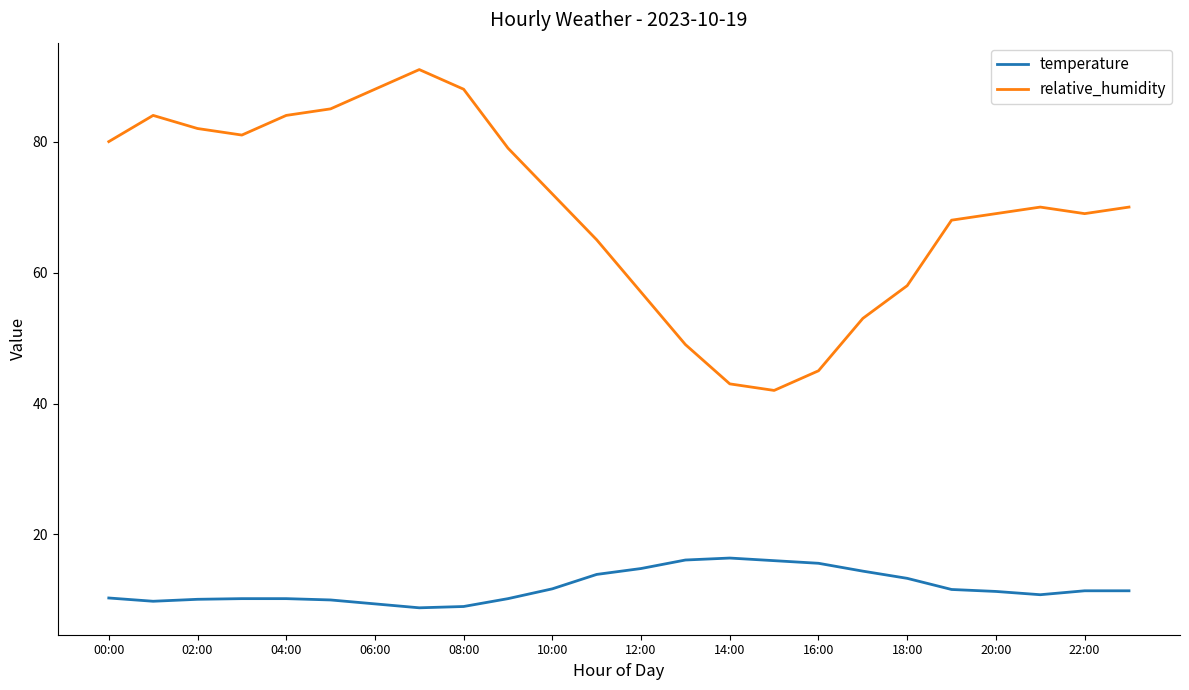

What is the maximum value shown in the chart?

91.0